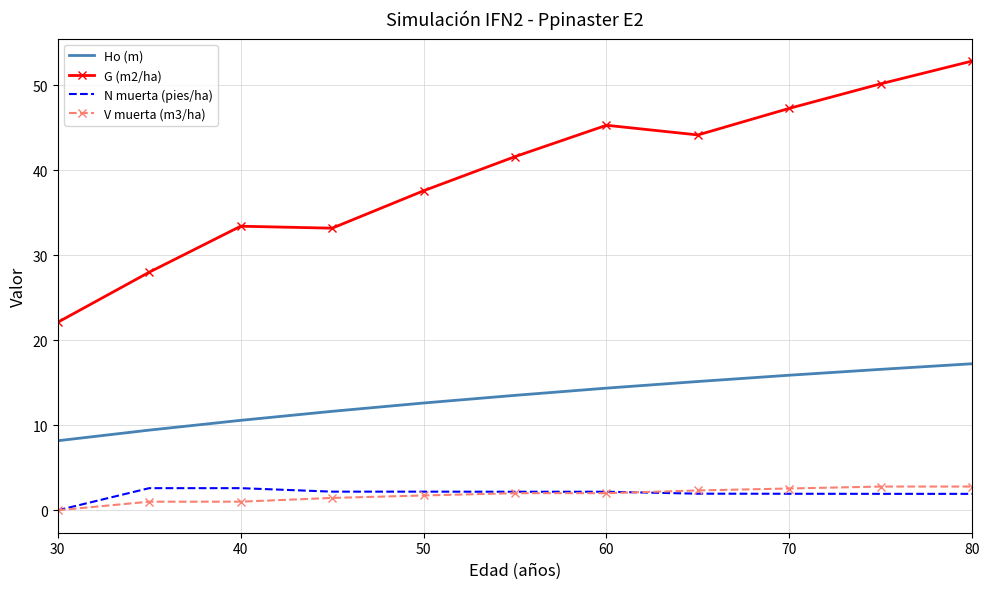

True or false: Ho (m) and G (m2/ha) cross at least once.

False